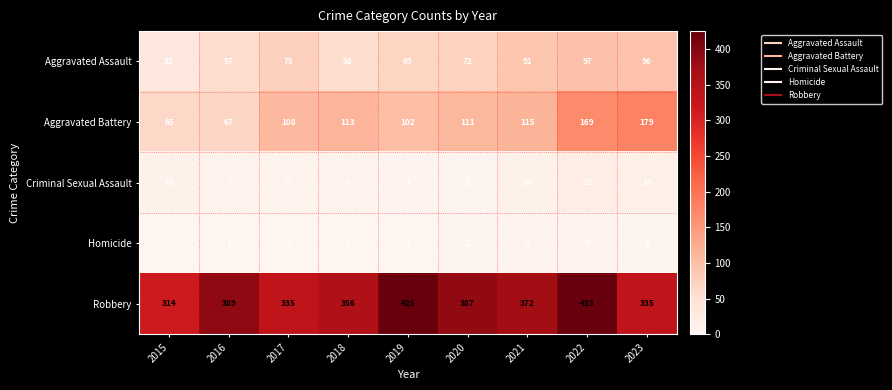

Which label corresponds to the largest value in the chart?

2019